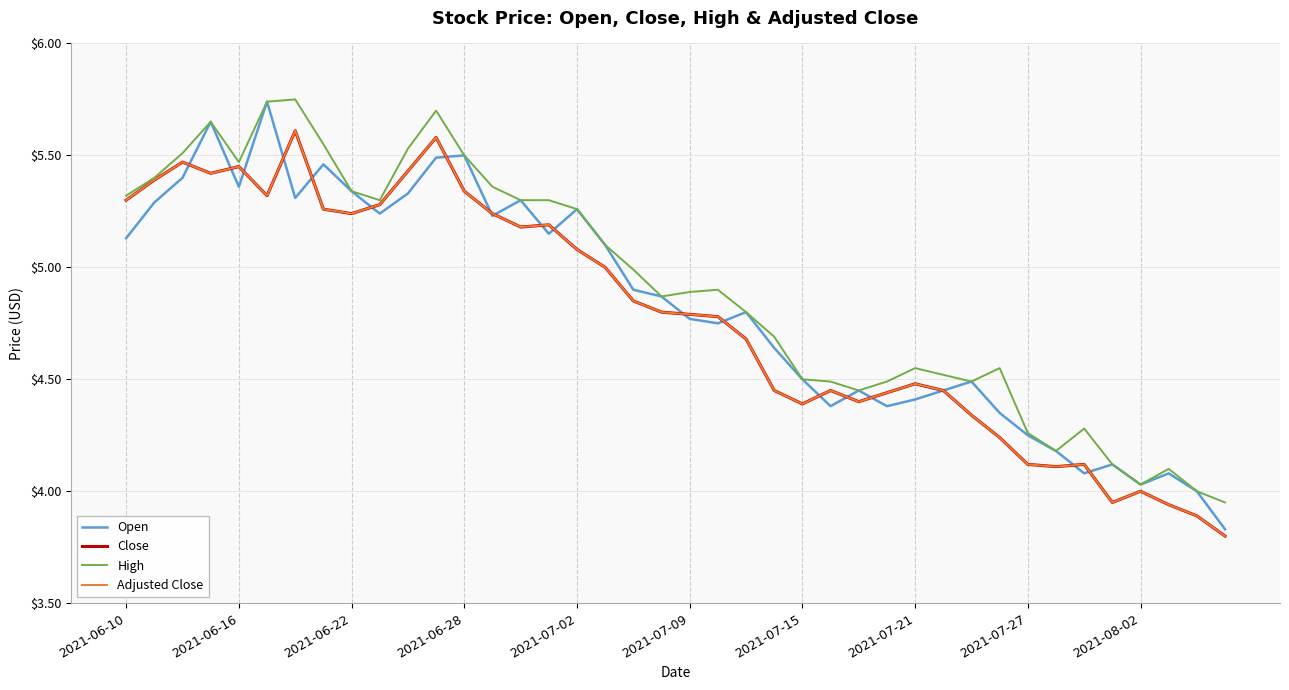

Does the chart display data point markers on the line(s)?

No